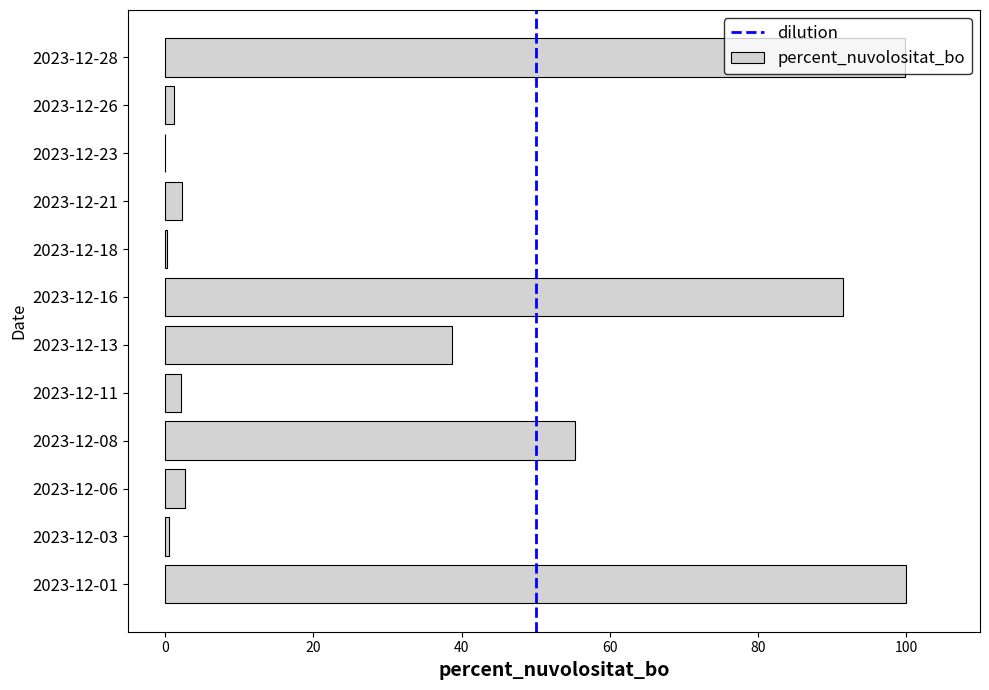

What is the change in value from 2023-12-11 to 2023-12-28?

+97.7